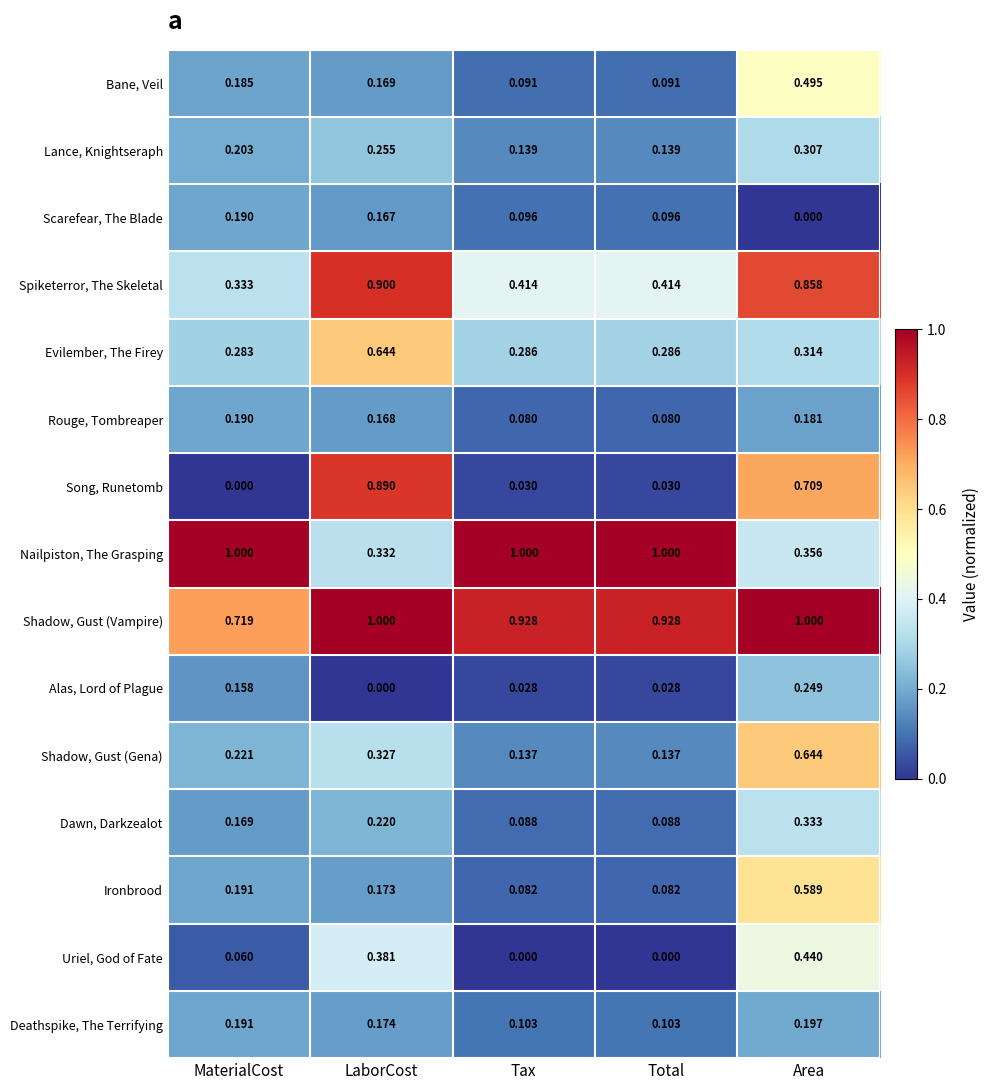

At which label is Scarefear, The Blade closest to 0?

Area